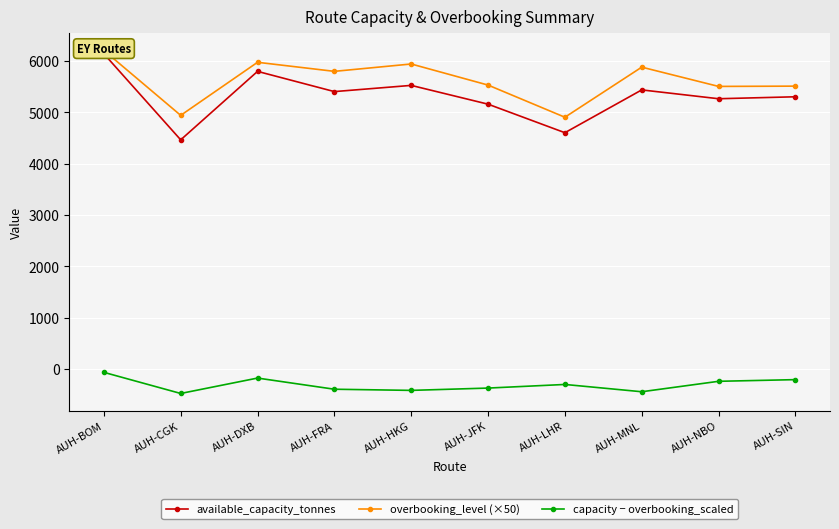

True or false: available_capacity_tonnes and overbooking_level (×50) intersect in this chart.

False